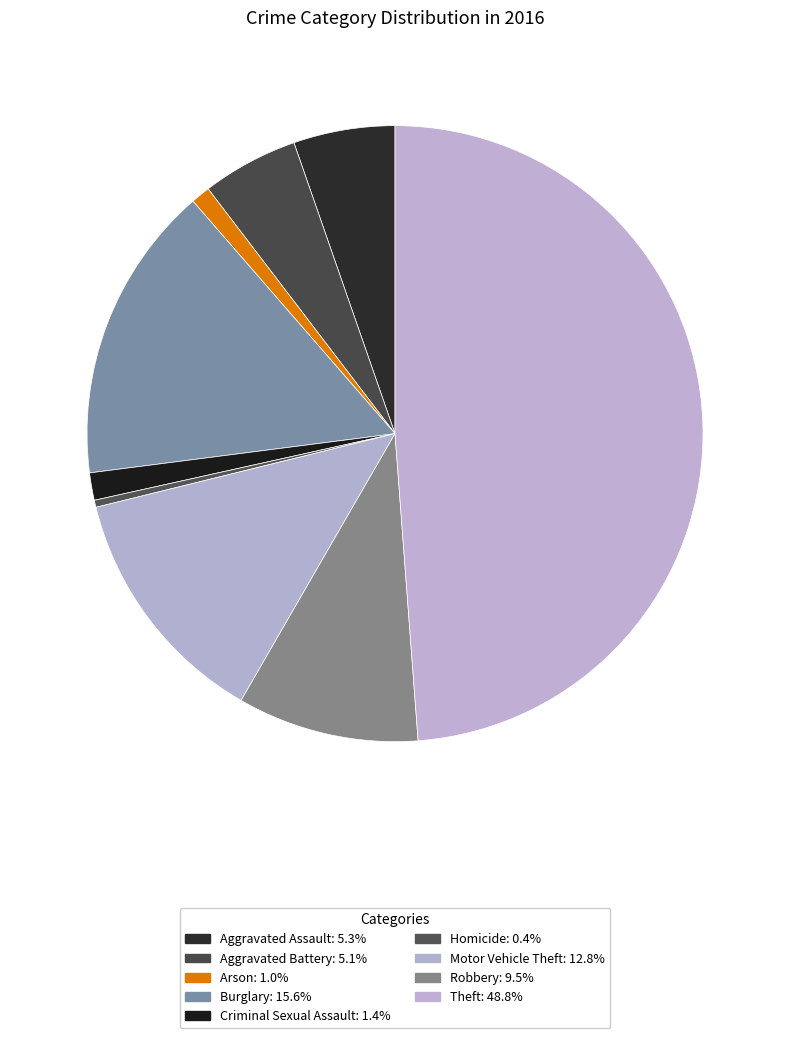

The Motor Vehicle Theft slice represents 13% of the pie. True or false?

True